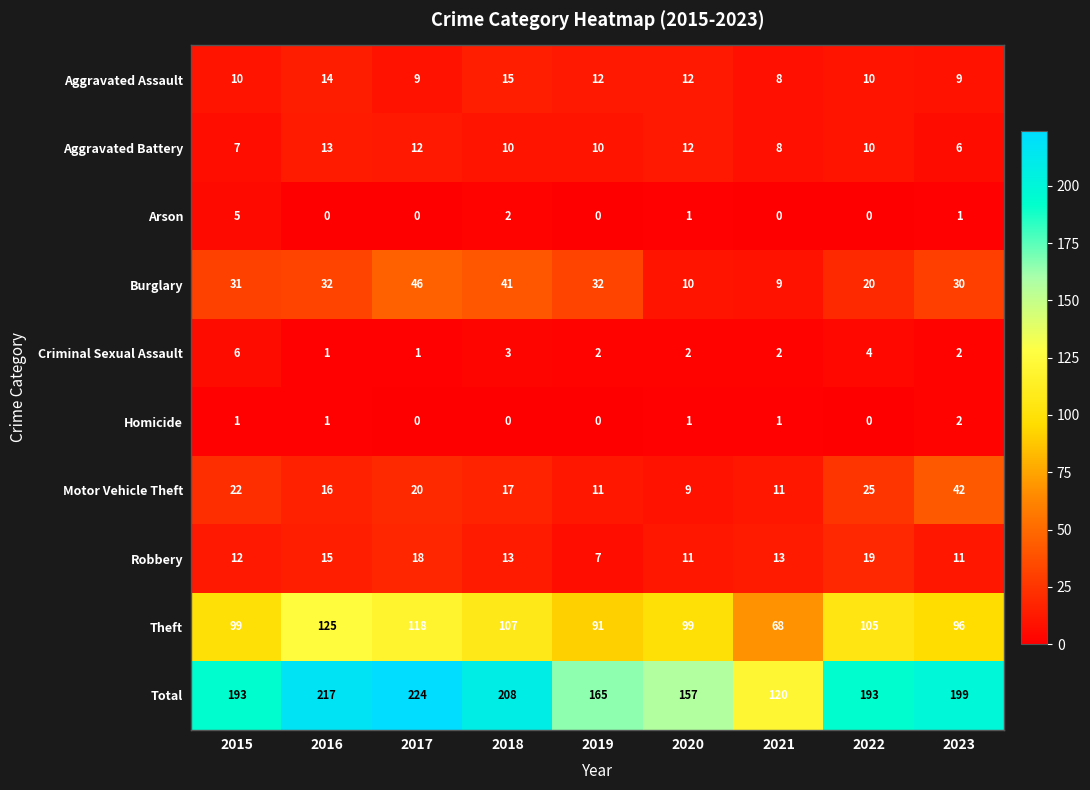

What value does the Criminal Sexual Assault series have at 2022?

4